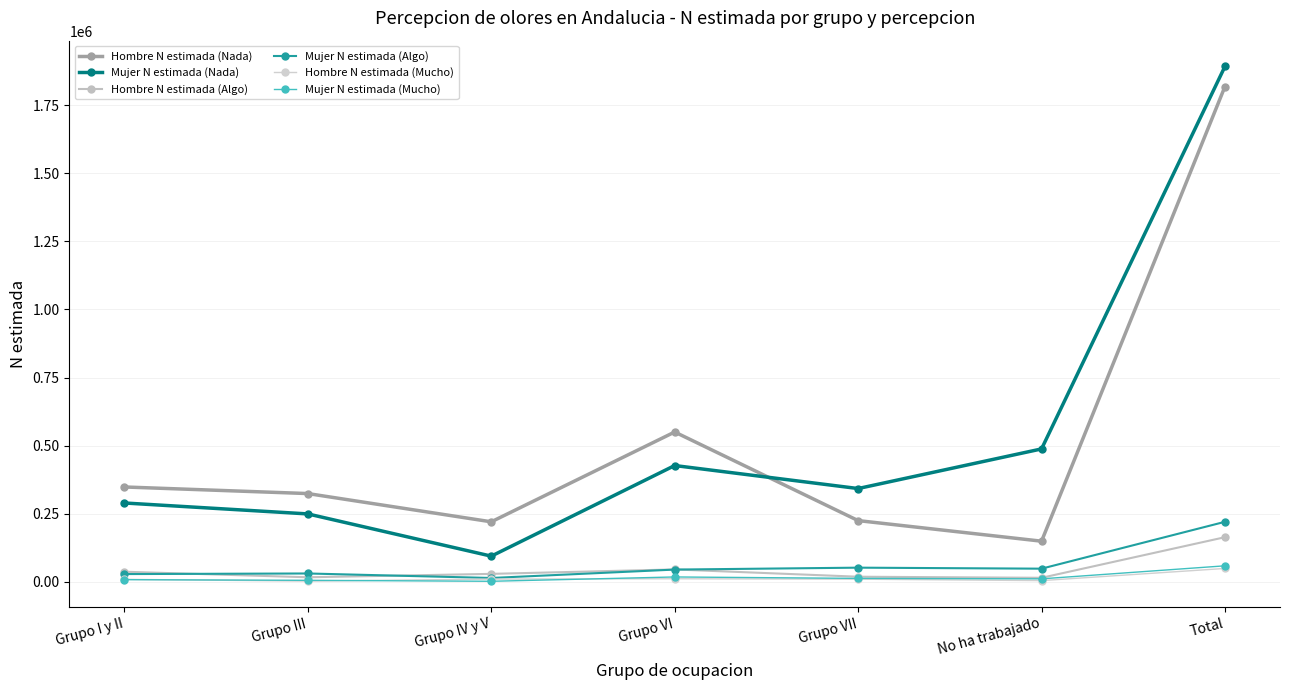

Reading left to right, what are all the values shown in this chart?

Hombre N estimada (Nada): Grupo I y II=348494	Grupo III=324295	Grupo IV y V=220609	Grupo VI=550247	Grupo VII=225094	No ha trabajado=149526	Total=1818265
Mujer N estimada (Nada): Grupo I y II=289731	Grupo III=249592	Grupo IV y V=94608	Grupo VI=427188	Grupo VII=342718	No ha trabajado=488186	Total=1892023
Hombre N estimada (Algo): Grupo I y II=37421	Grupo III=17076	Grupo IV y V=29593	Grupo VI=45813	Grupo VII=19124	No ha trabajado=15137	Total=164165
Mujer N estimada (Algo): Grupo I y II=28826	Grupo III=31001	Grupo IV y V=14503	Grupo VI=45329	Grupo VII=52350	No ha trabajado=48656	Total=220665
Hombre N estimada (Mucho): Grupo I y II=9471	Grupo III=2976	Grupo IV y V=10355	Grupo VI=11718	Grupo VII=10111	No ha trabajado=4834	Total=49464
Mujer N estimada (Mucho): Grupo I y II=8323	Grupo III=5892	Grupo IV y V=2375	Grupo VI=18233	Grupo VII=12999	No ha trabajado=11320	Total=59141